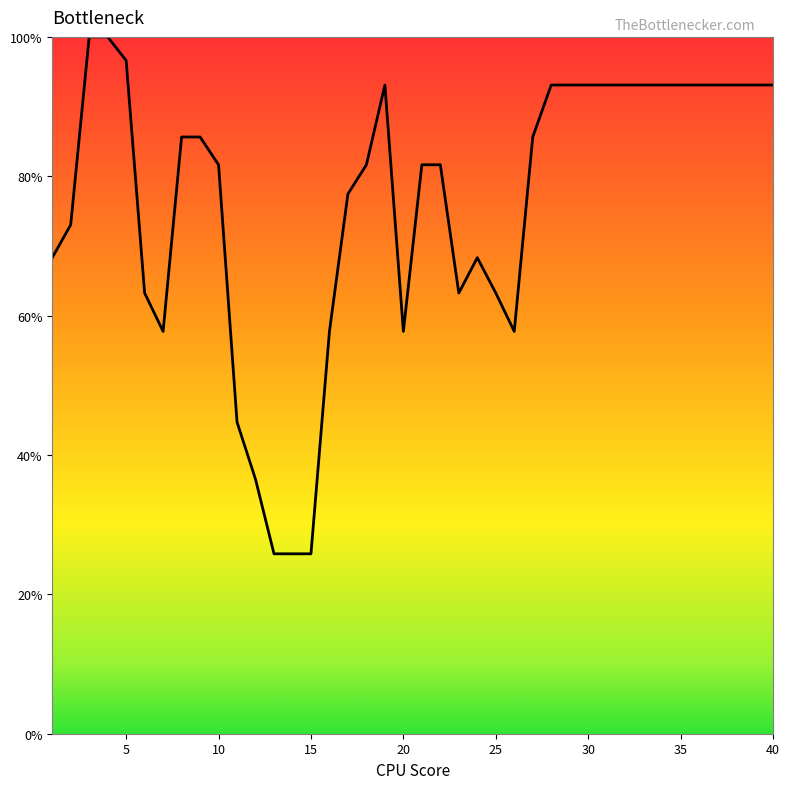

What is the difference between the maximum and minimum values?

74.2